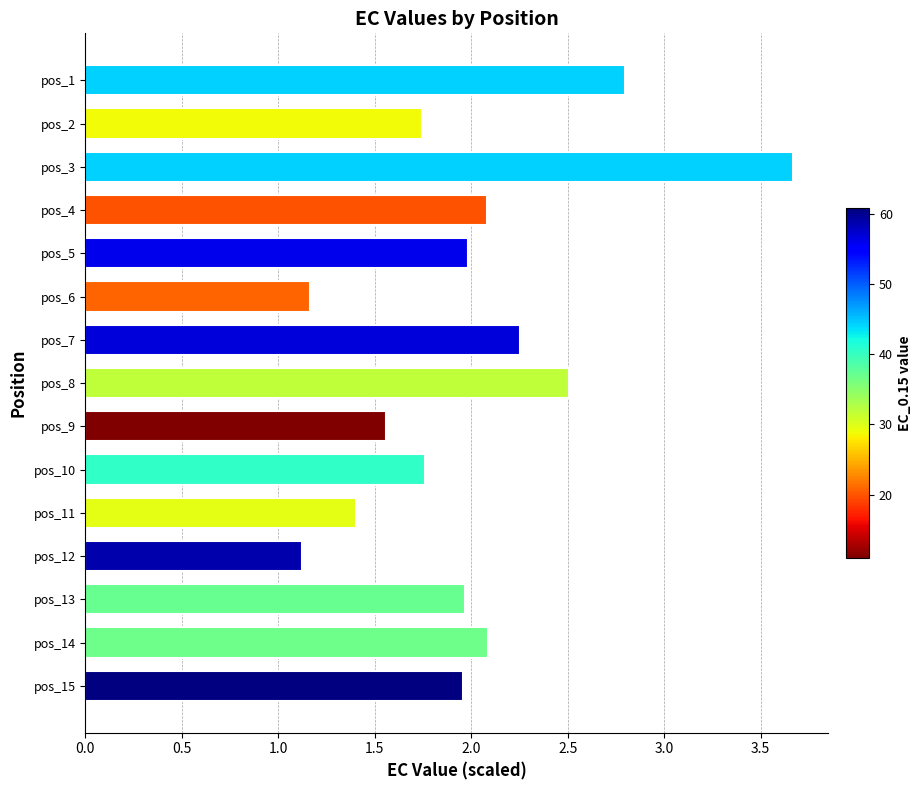

What is the greatest value displayed?

3.7